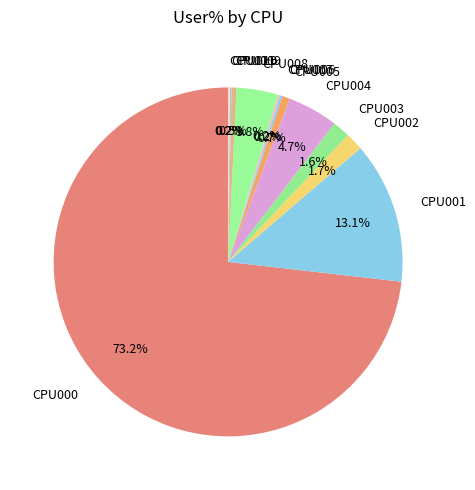

To the nearest percent, what percentage of the pie is CPU004?

5%